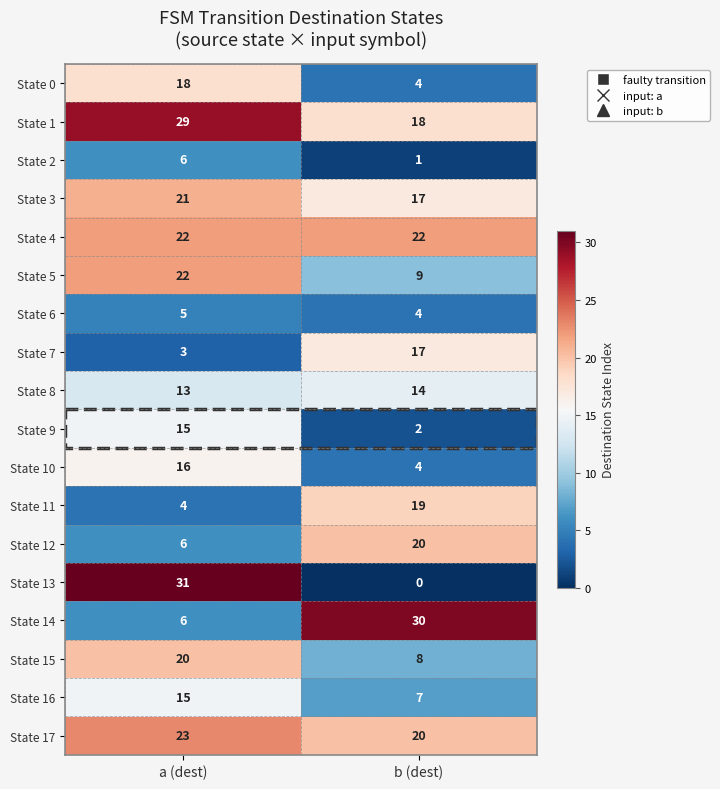

At which category is the sum across all series the highest?

a (dest)